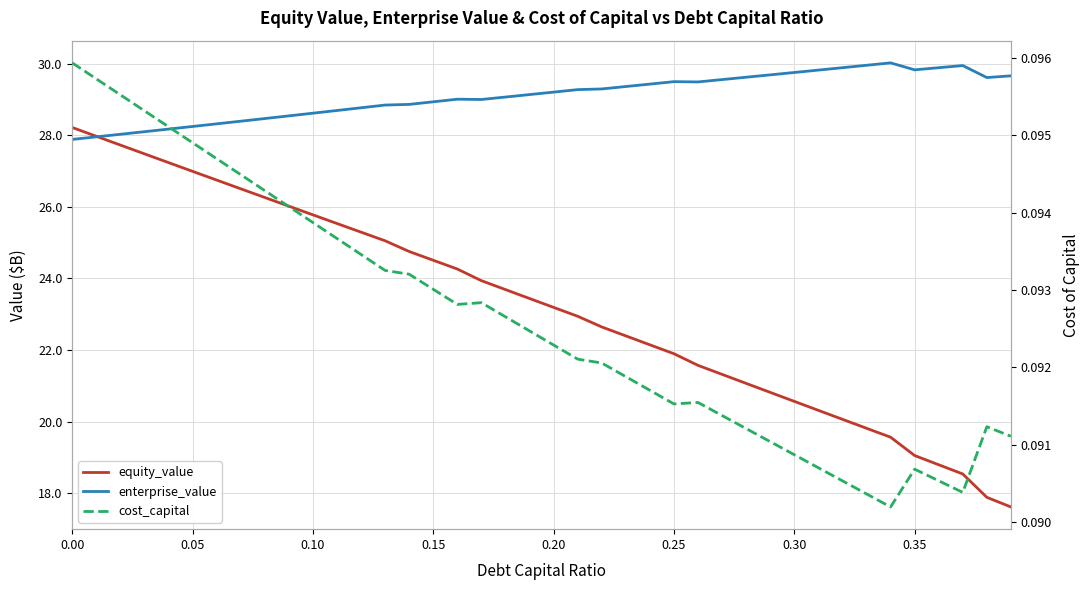

Rank the series by their average value, from highest to lowest.

enterprise_value, equity_value, cost_capital